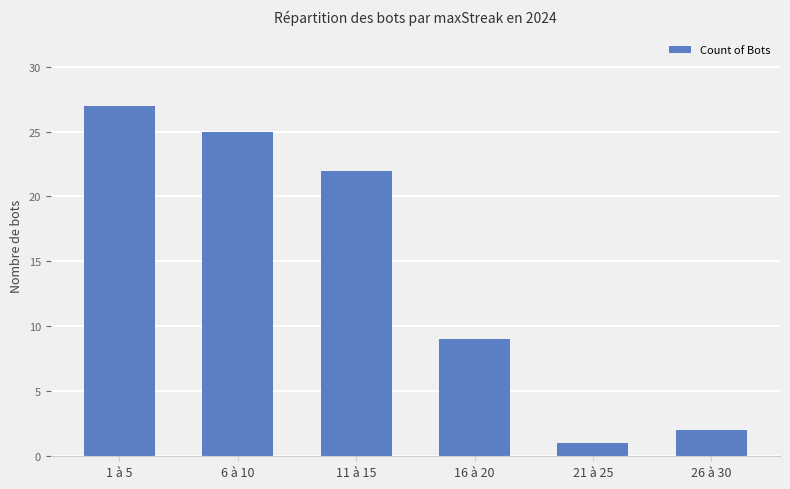

What is the sum of the values at 16 à 20 and 6 à 10?

34